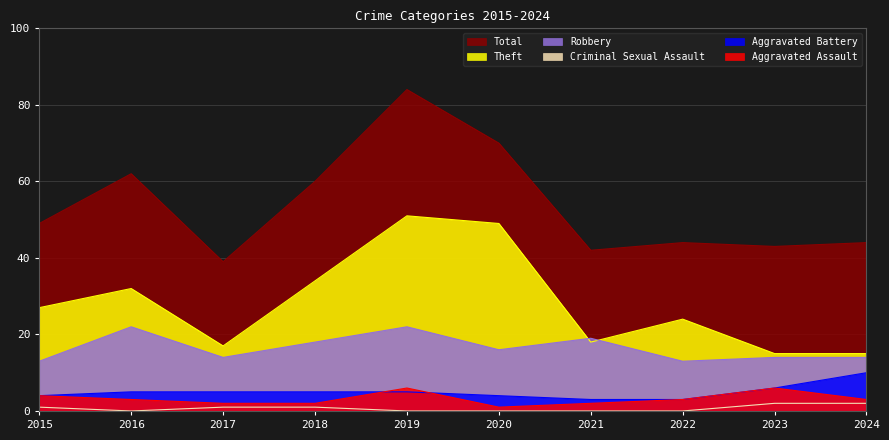

True or false: Criminal Sexual Assault and Theft intersect in this chart.

False